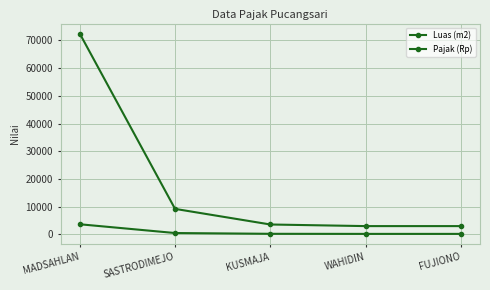

Which category has the lowest value in the Pajak (Rp) series?

WAHIDIN